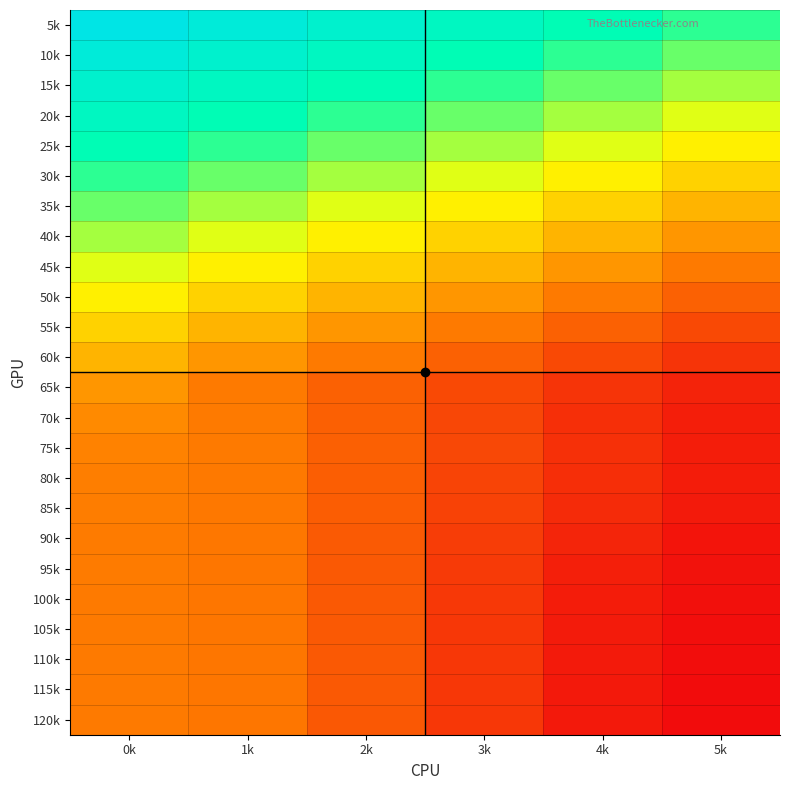

How many data points does each series have?

6